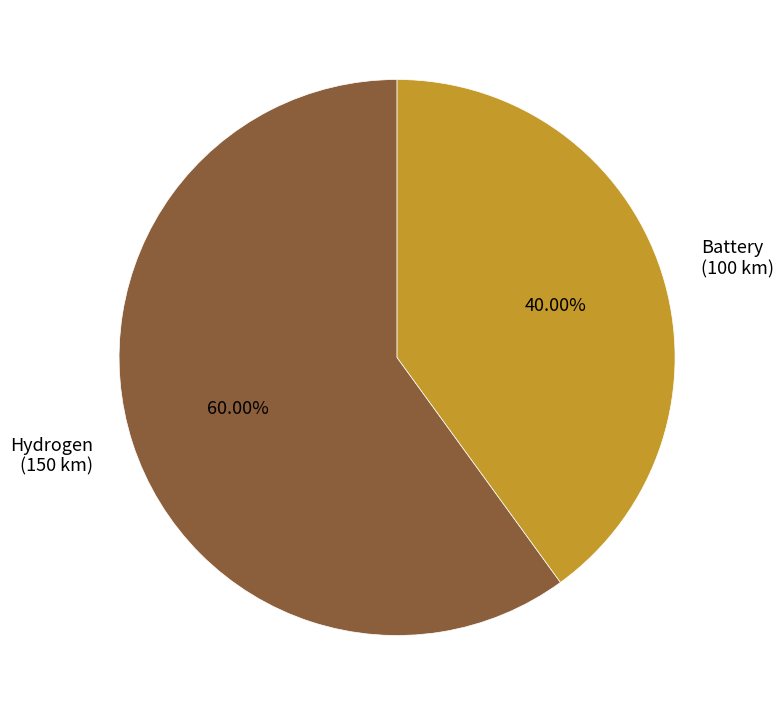

Which slice is the smallest?

Battery